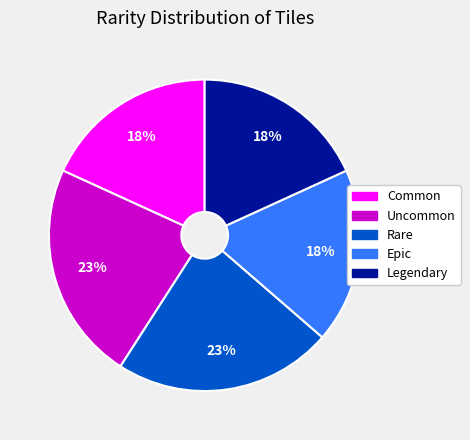

Count the number of slices in the pie.

5